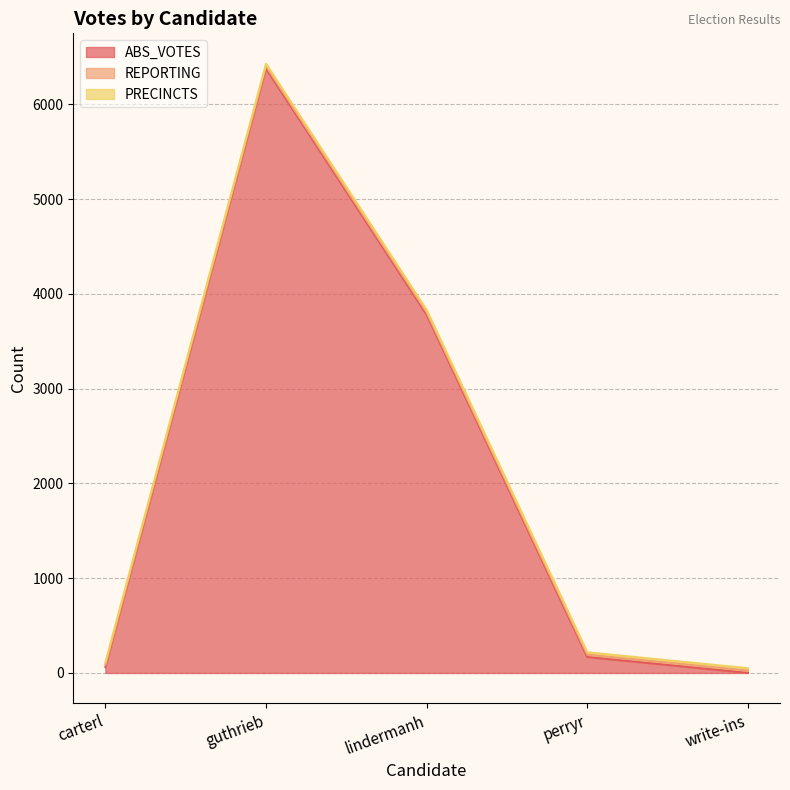

At which category is the sum across all series the highest?

guthrieb